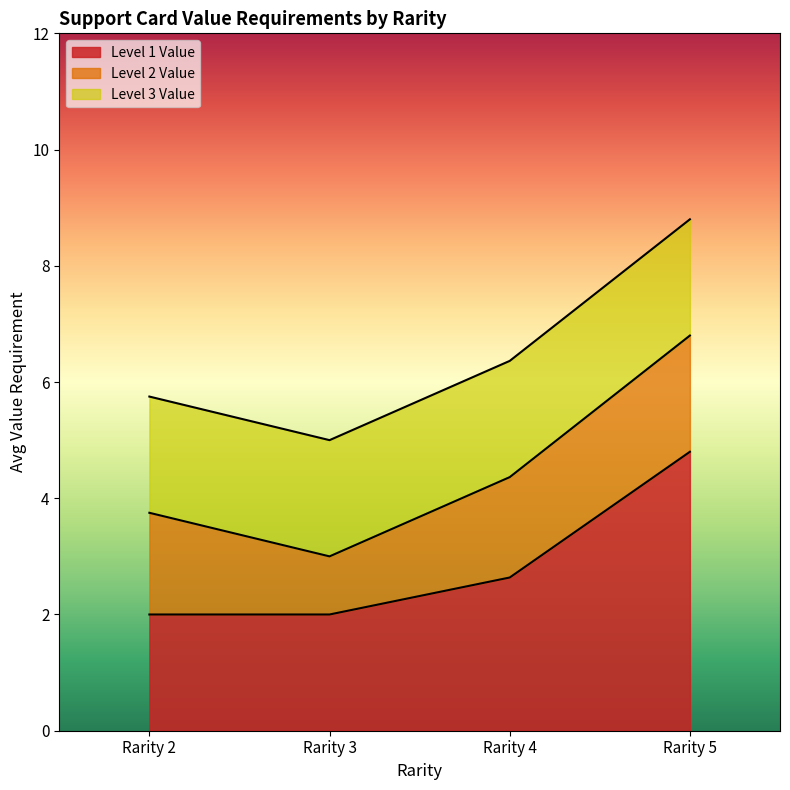

What is the highest value of the Level 1 Value series?

4.8